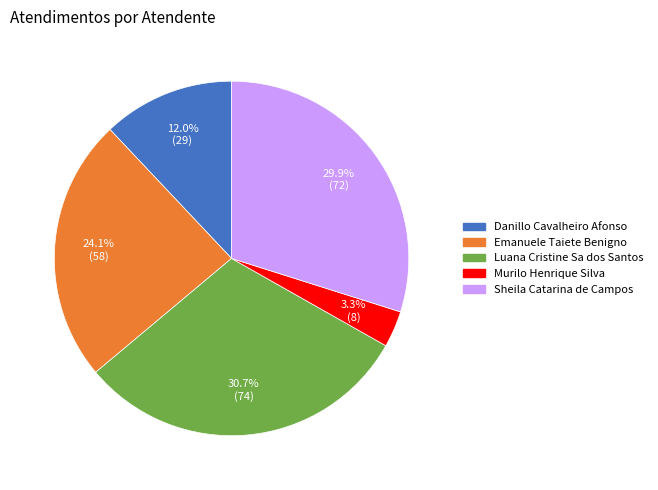

Count the number of slices in the pie.

5